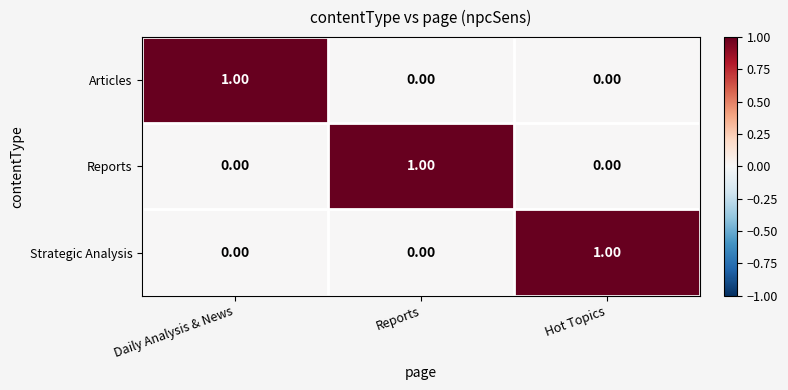

Count the number of categories in the chart.

3